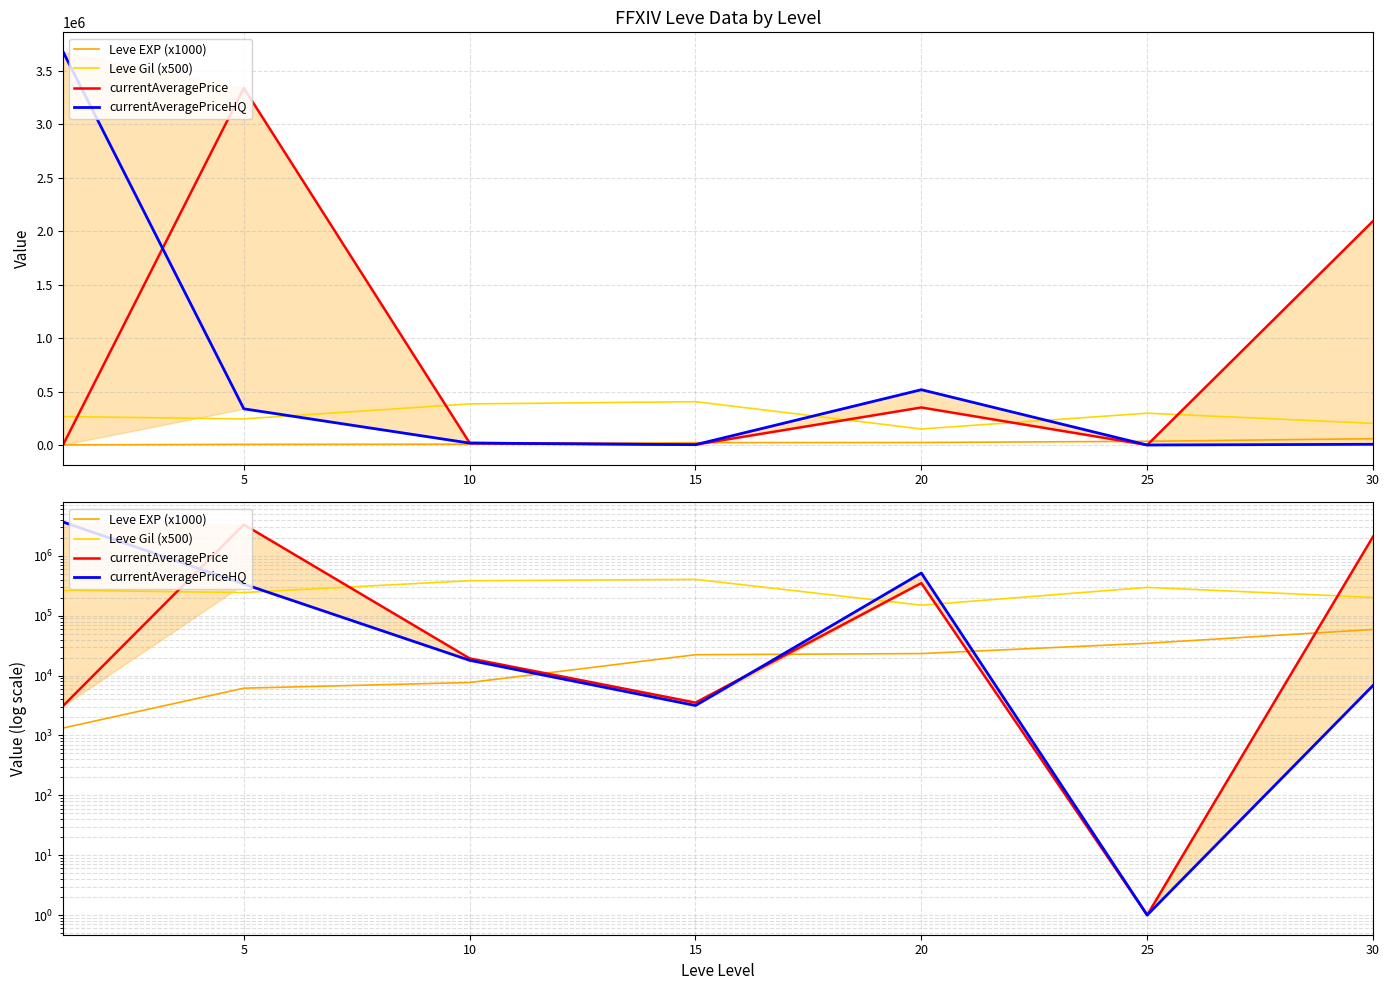

What value does the currentAveragePriceHQ series have at 25?

1.0